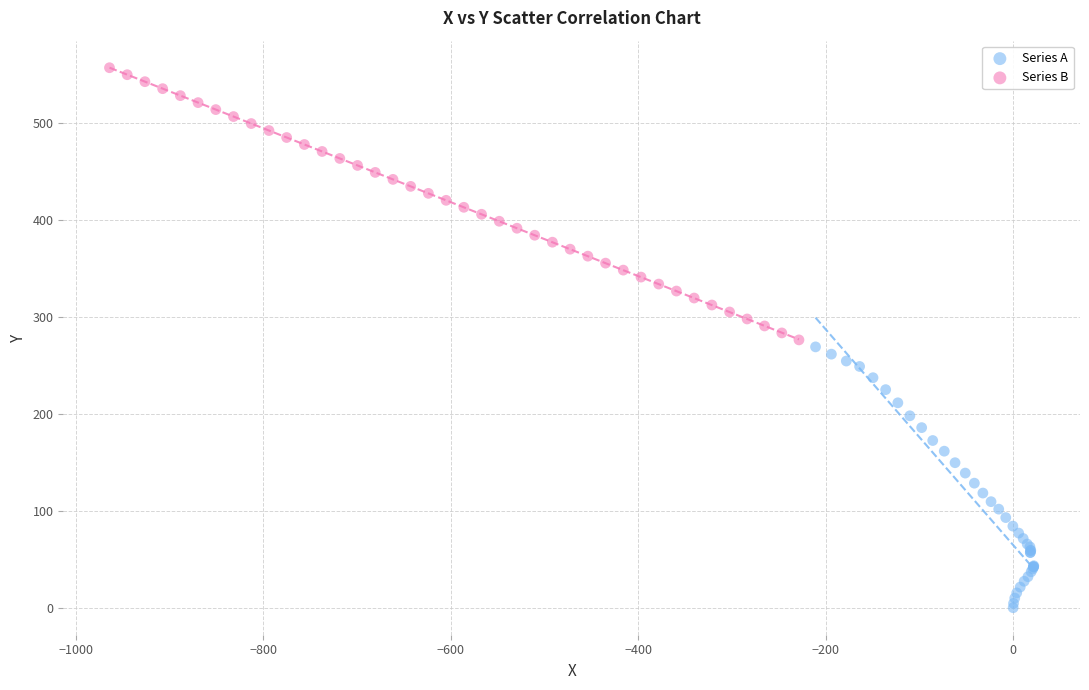

Which series has the largest Y range (max minus min)?

Series B